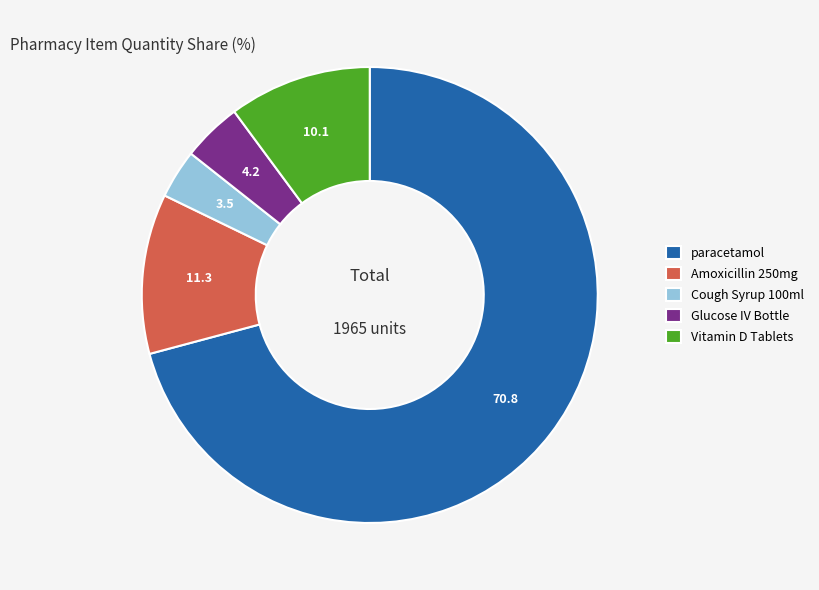

The paracetamol slice represents 85% of the pie. True or false?

False